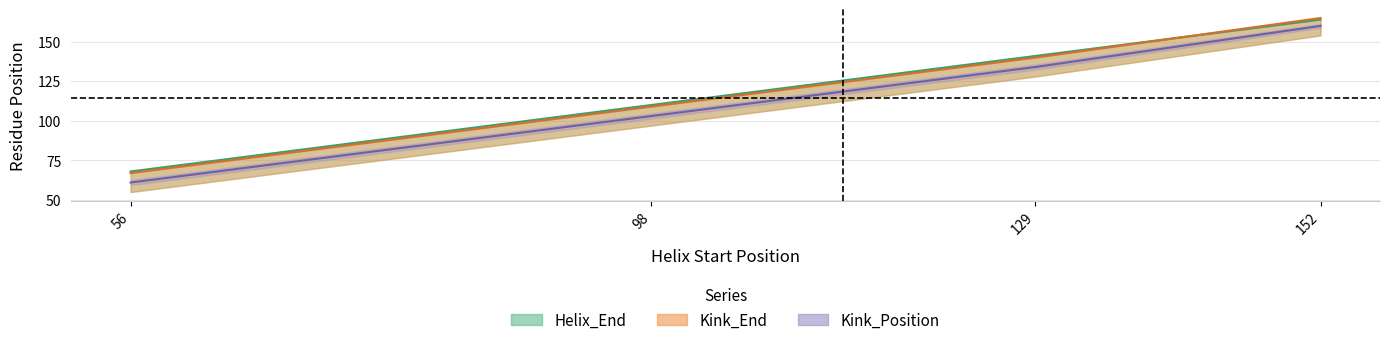

What is the total value across all series at 56?

196